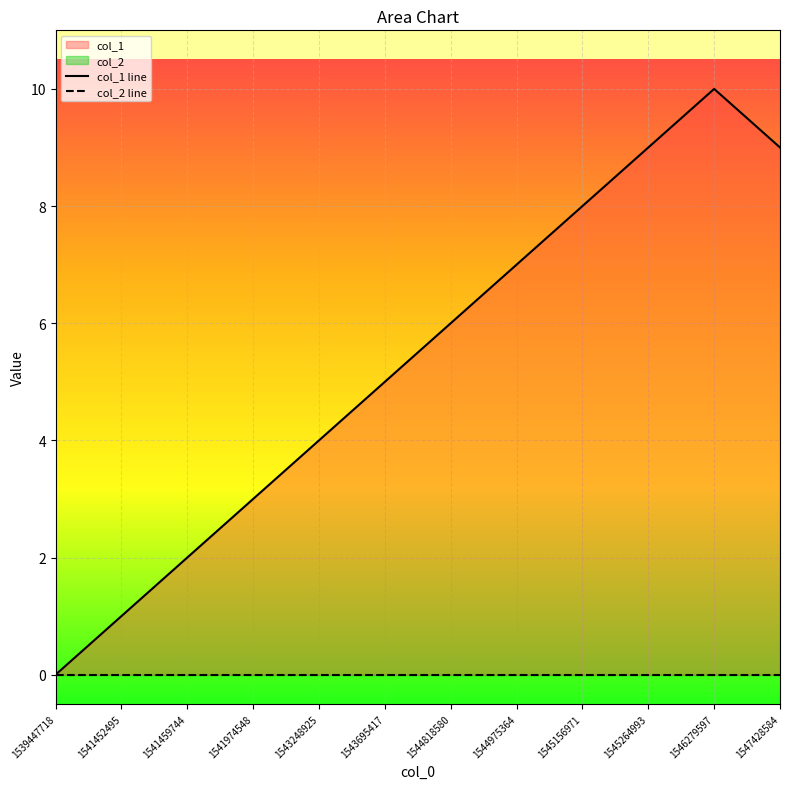

List the series in order of their peak value, lowest first.

col_2 line, col_1 line